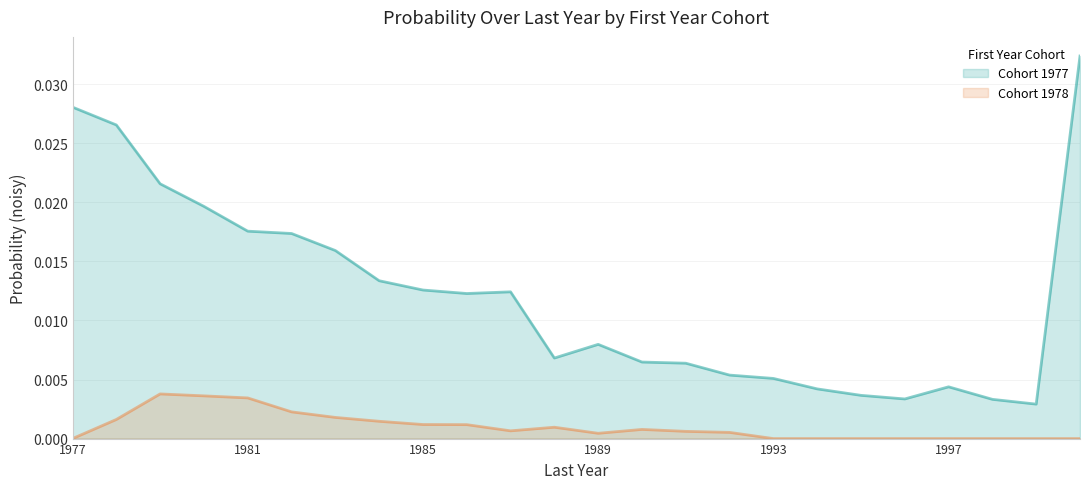

True or false: 1977 has a value of 0.0 at 1998.

True